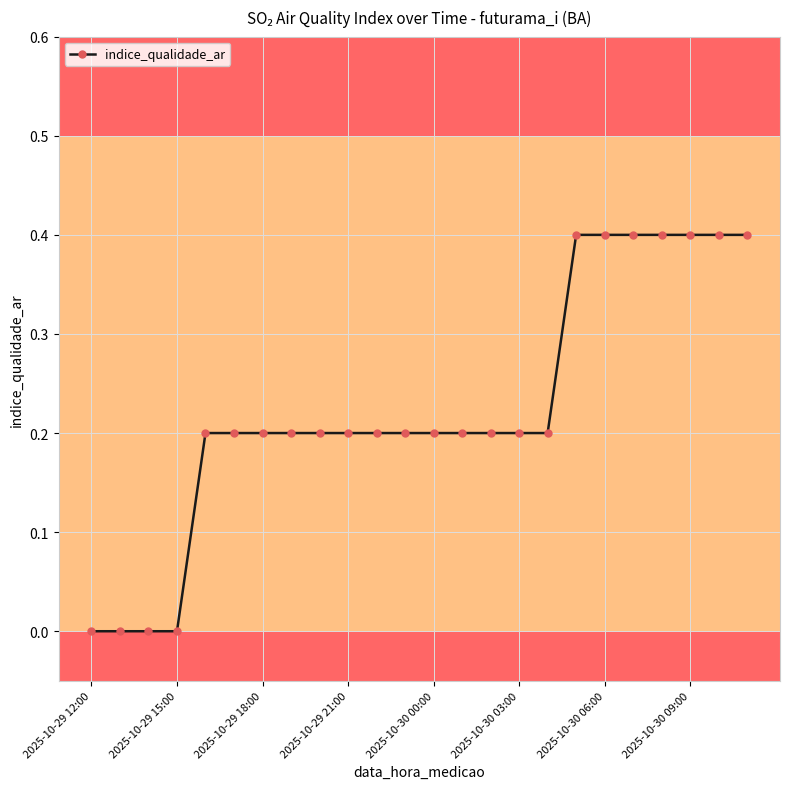

What is the greatest value displayed?

0.4